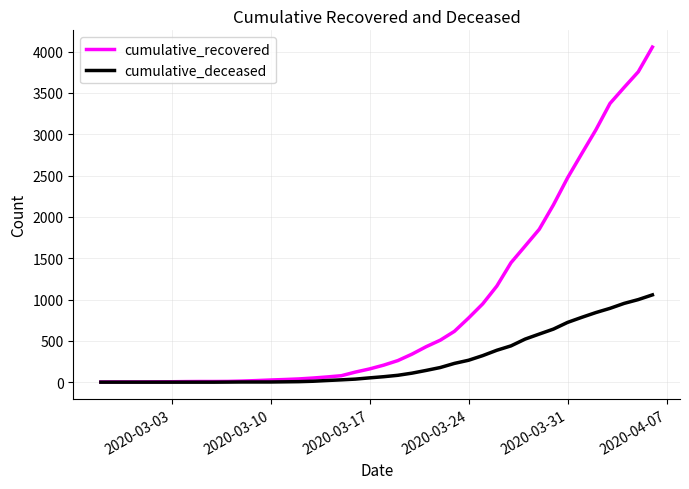

Which series has the largest total across all categories?

cumulative_recovered